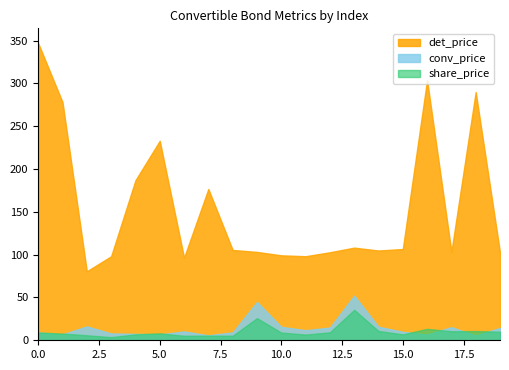

True or false: conv_price has more than 0 interior local peaks.

True